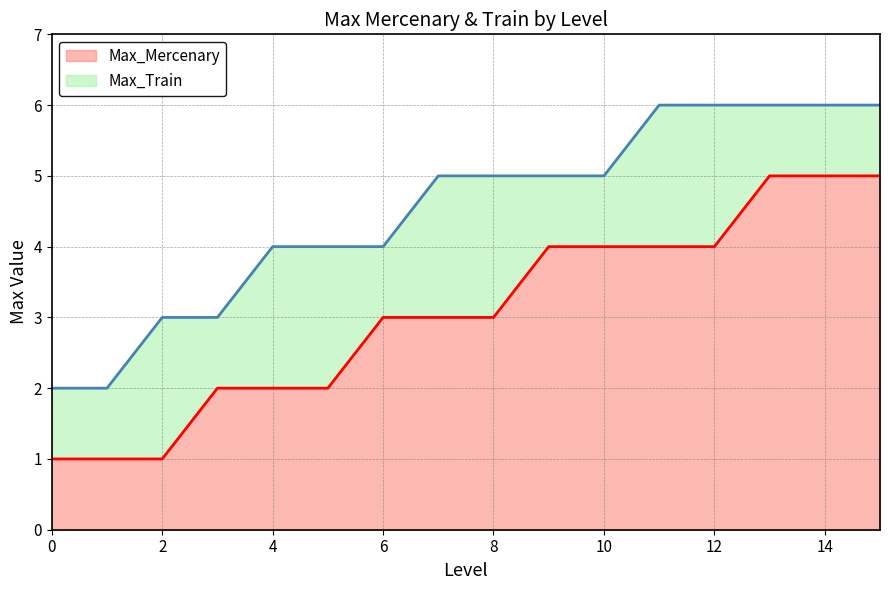

What is the value of the Max_Mercenary point at the 9th from the left?

3